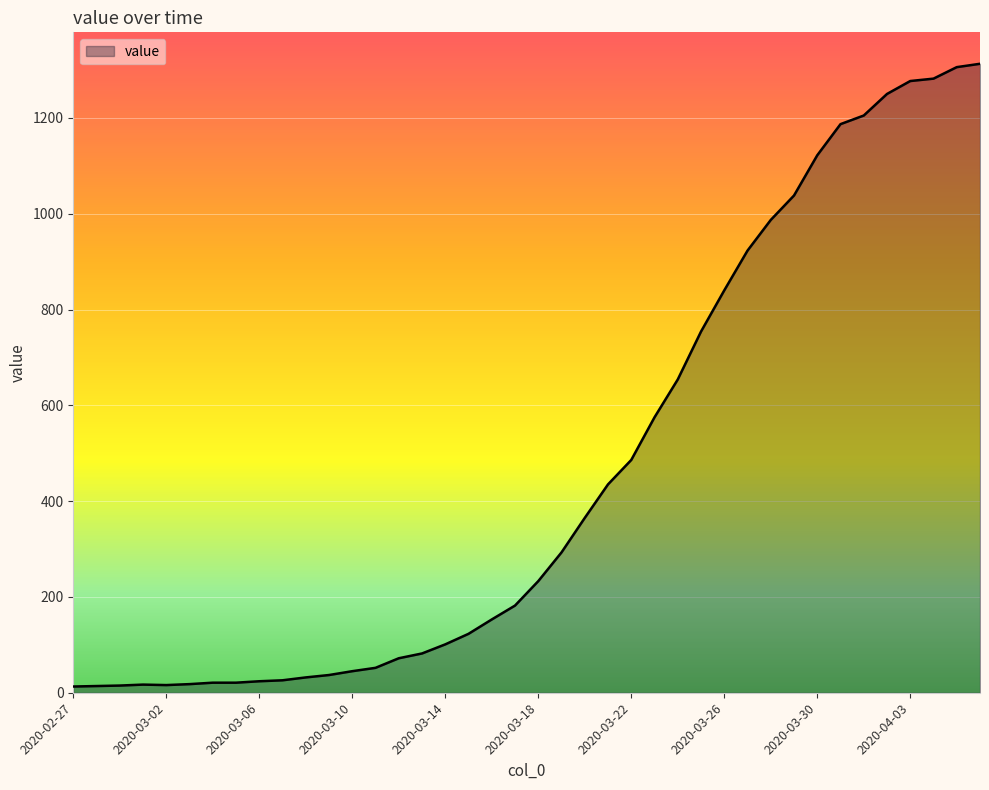

What is the average value?

465